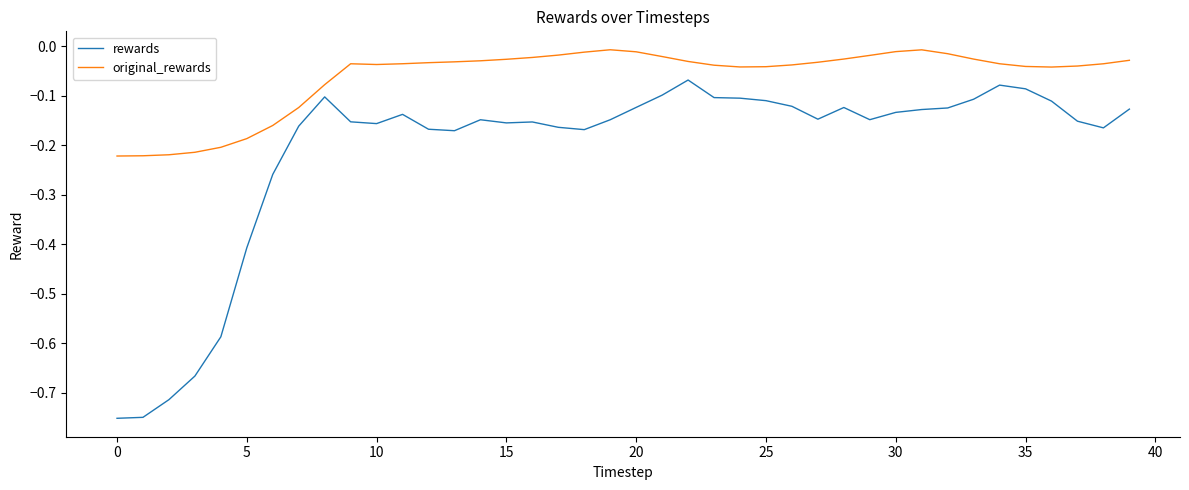

True or false: rewards and original_rewards cross at least once.

False